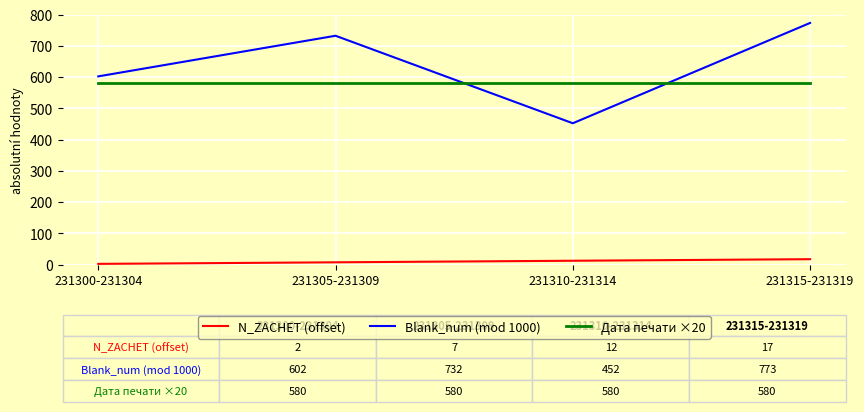

What is the difference between the highest and lowest values at 231315-231319?

756